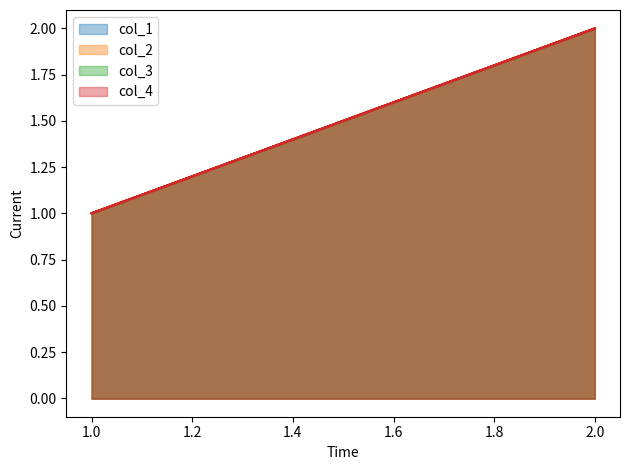

The col_4 series shows 2 at 2. True or false?

True